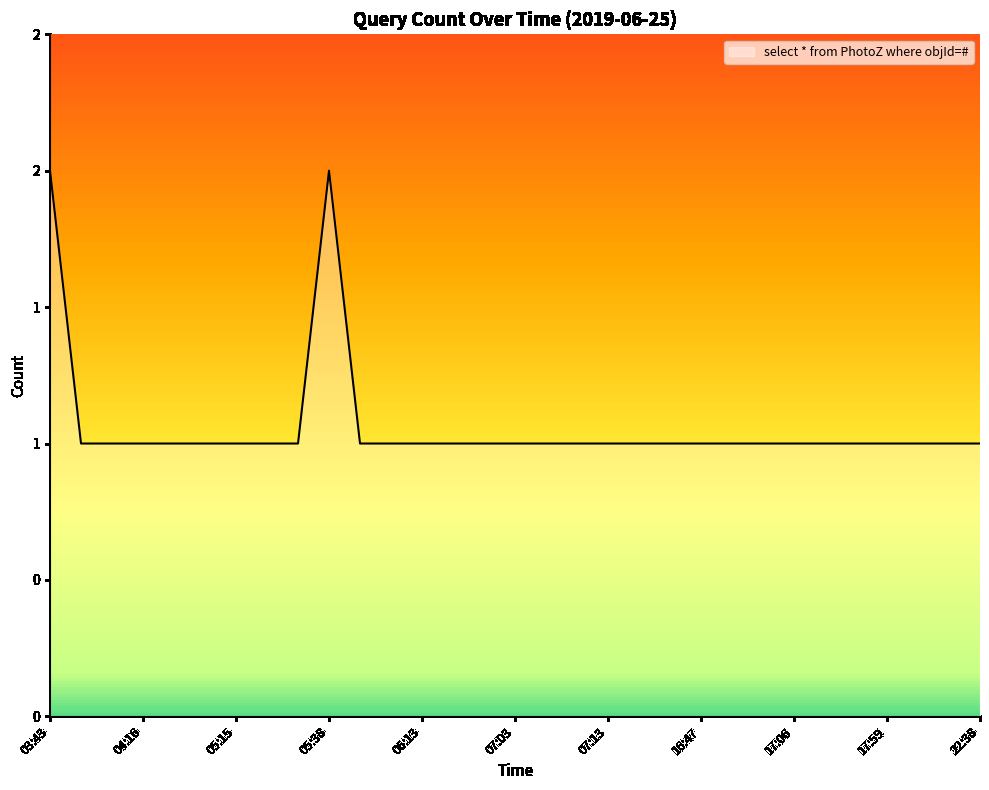

What is the value of the 22nd point from the left?

1